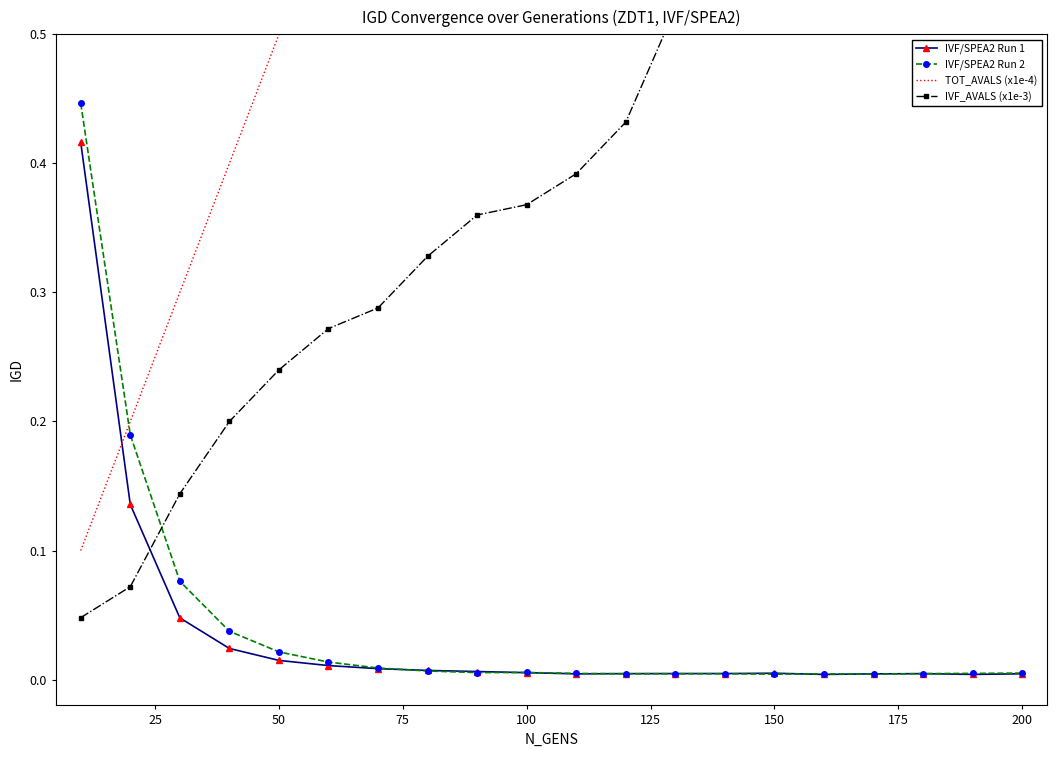

True or false: IVF_AVALS (x1e-3) has more than 1 interior local peaks.

False